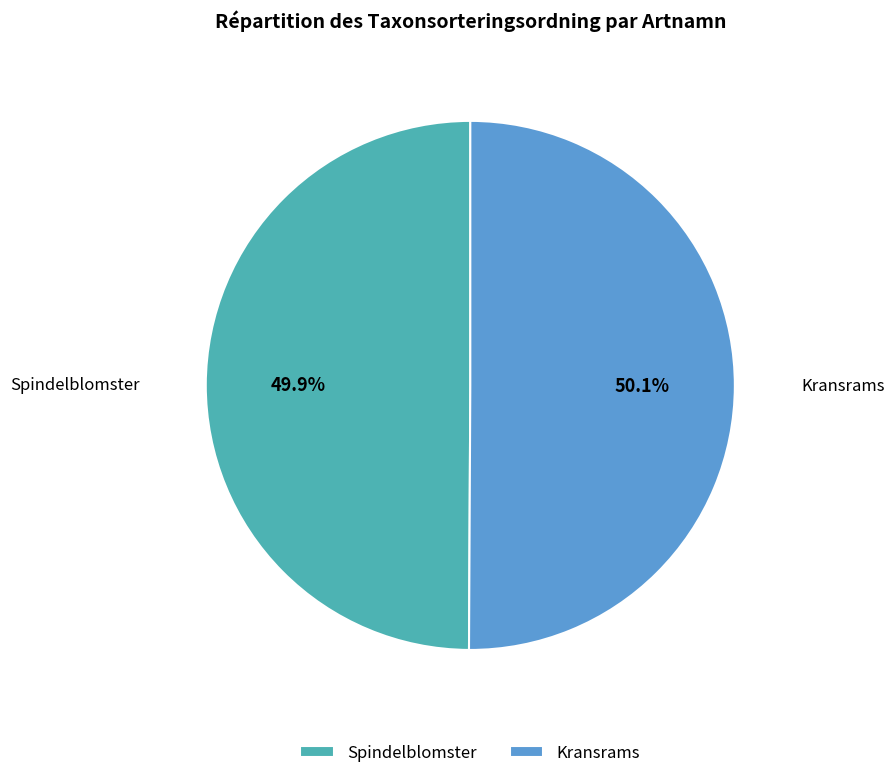

What is the ratio of the value at Kransrams to the value at Spindelblomster?

1.0